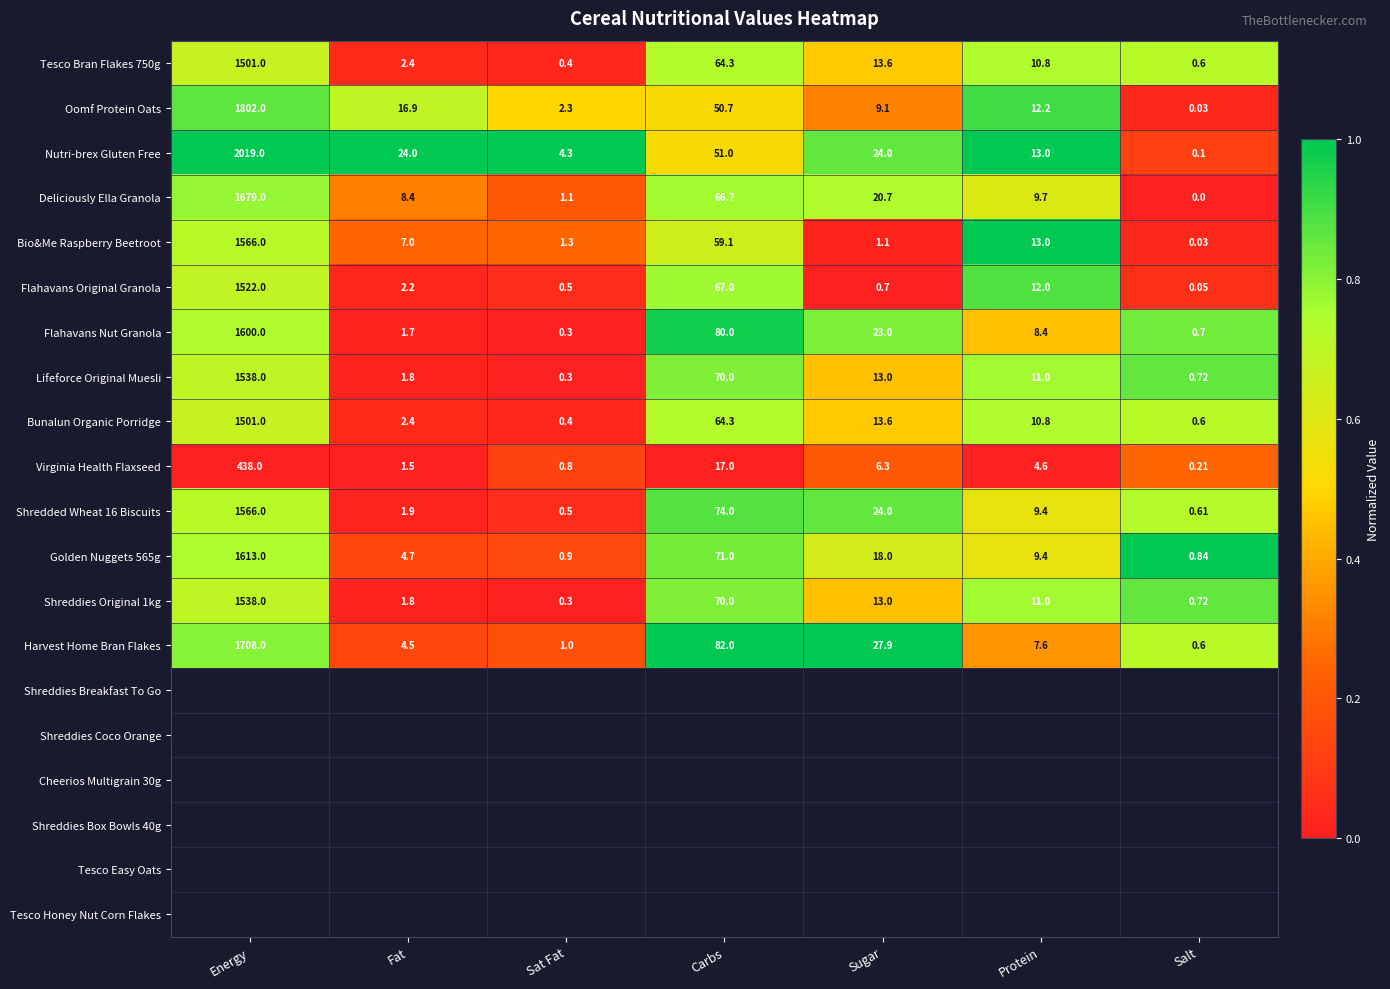

At which category is the sum across all series the highest?

Energy